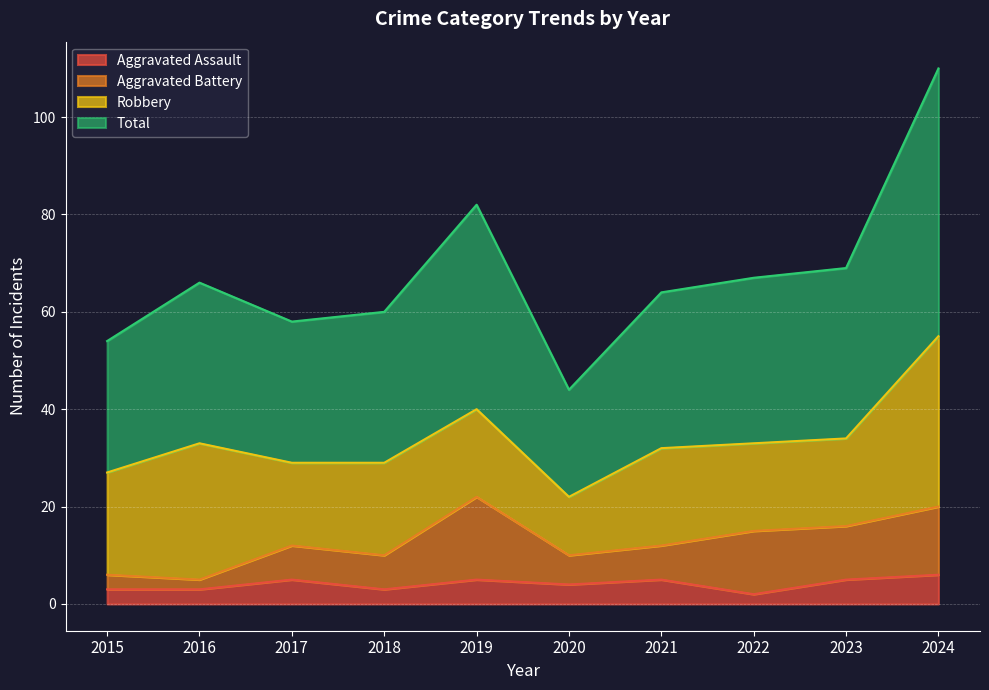

At how many categories does at least one series exceed 26?

10